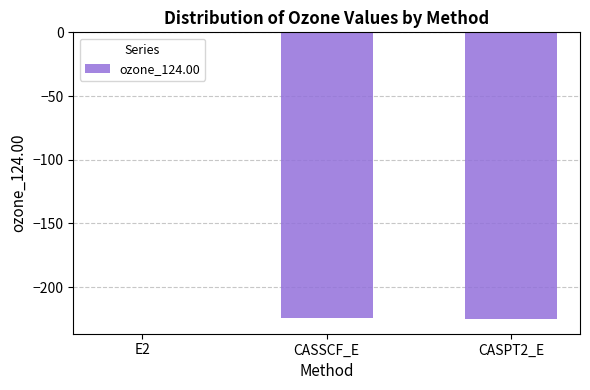

What value does the data have at CASSCF_E?

-224.6